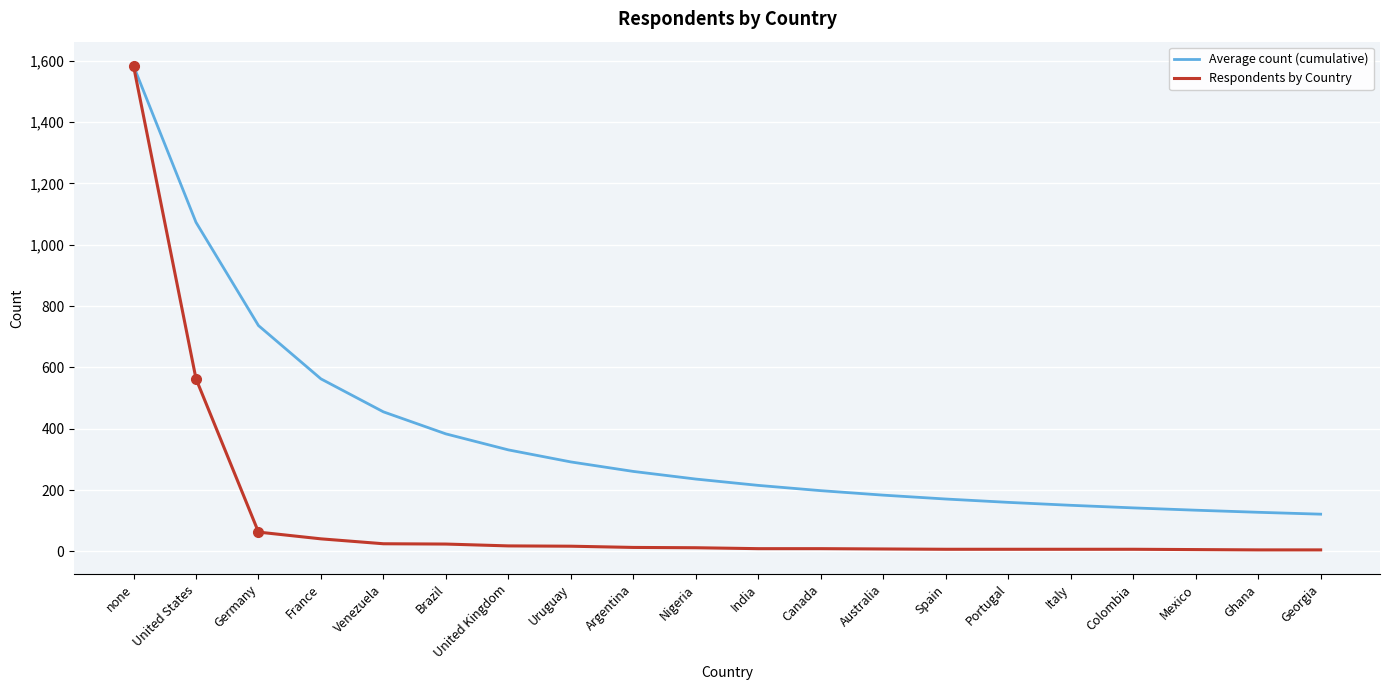

True or false: Average count (cumulative) has a value of 260.8 at Argentina.

True